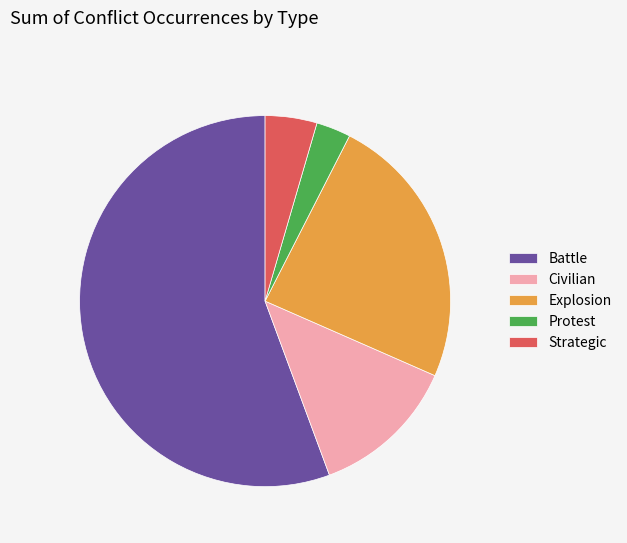

Do Strategic and Civilian together represent more than half of the pie?

No